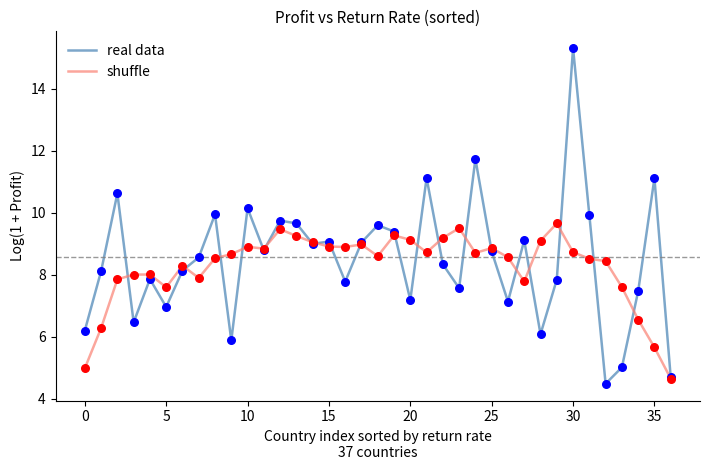

What are all the series names shown in the legend?

real data, shuffle